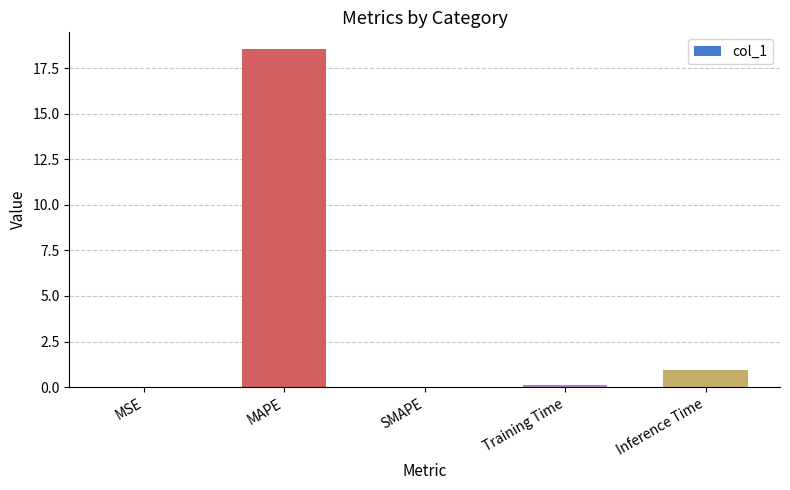

Read the value at MAPE.

18.5